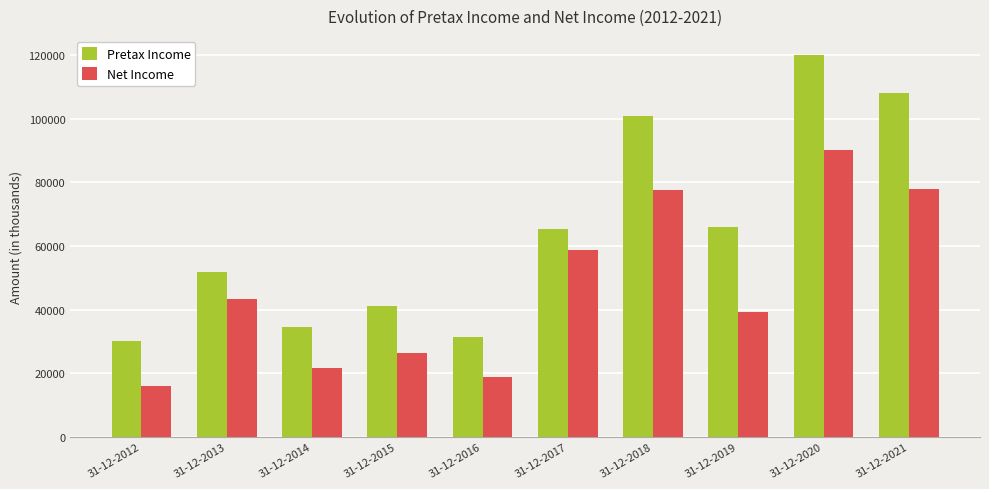

Rank the series at 31-12-2018 from highest to lowest value.

Pretax Income, Net Income